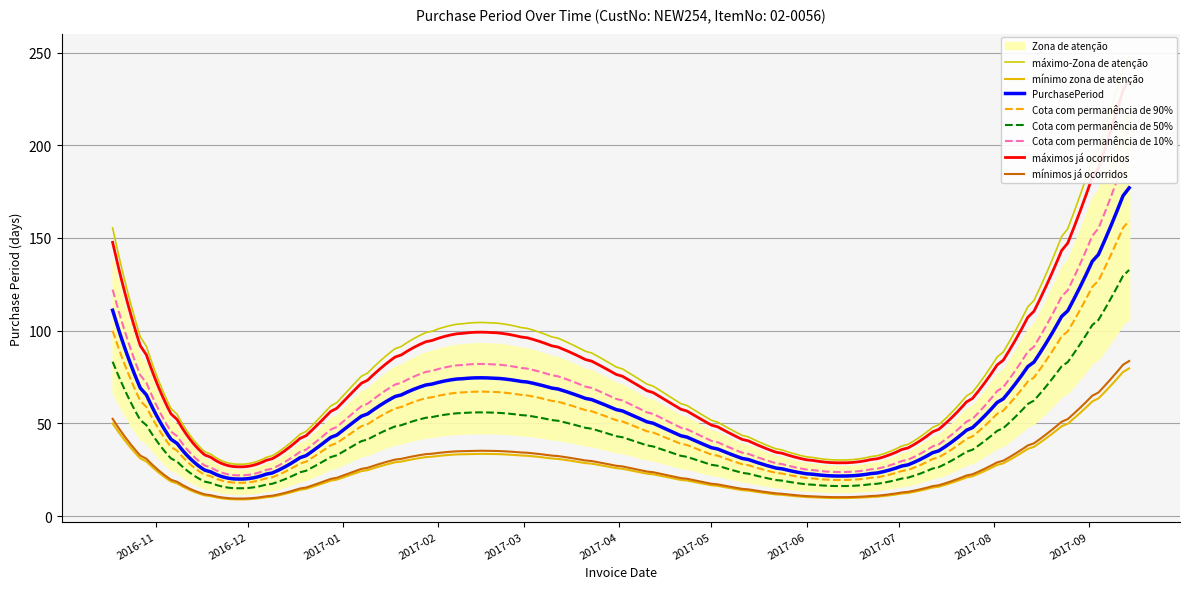

What is the difference between the second highest and second lowest values?

49